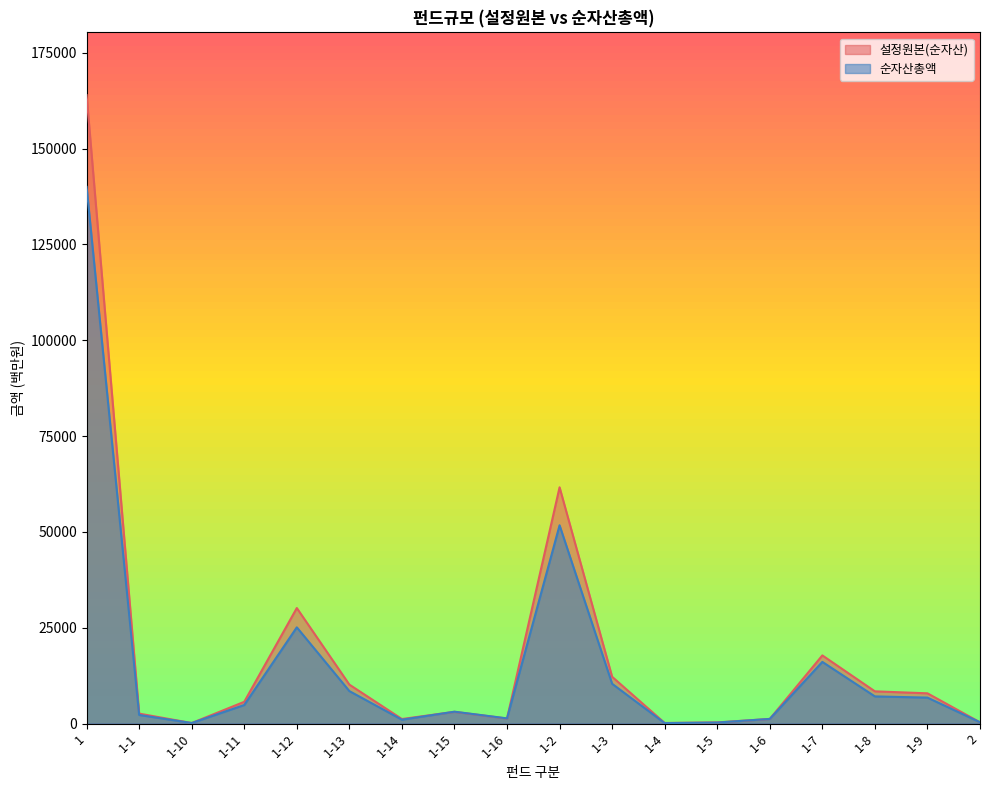

List the series in order of their overall mean, highest first.

설정원본(순자산), 순자산총액